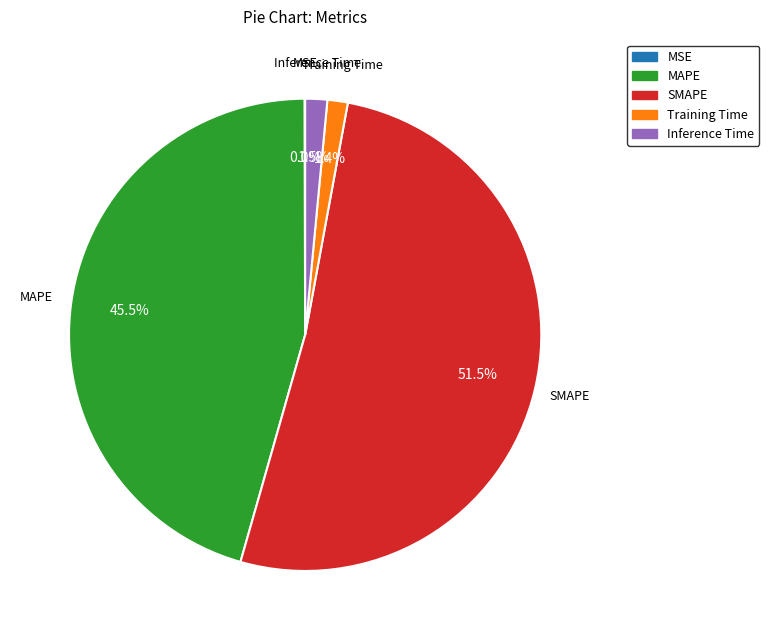

To the nearest percent, what is the combined percentage of Inference Time and Training Time?

3%